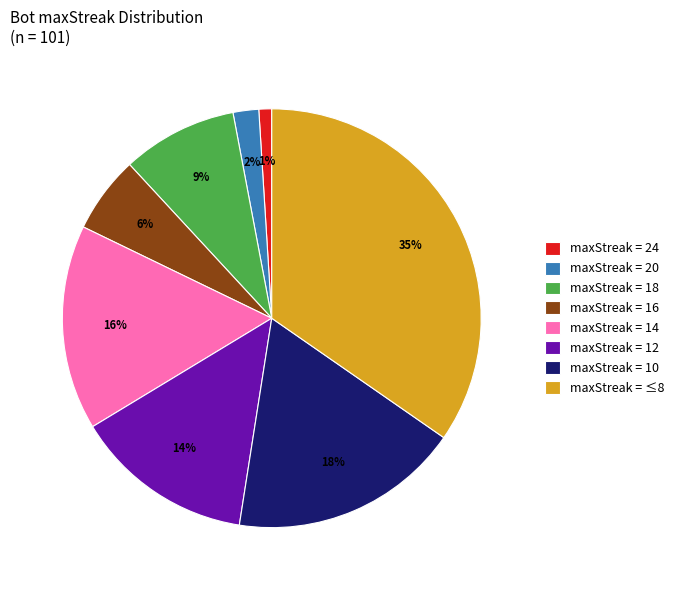

Combined, do maxStreak = 16 and maxStreak = ≤8 account for over 50%?

No